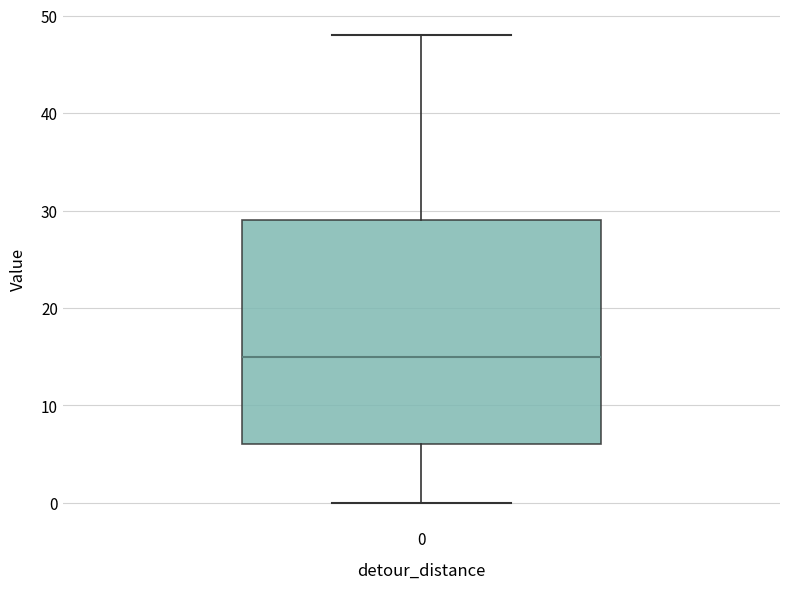

Where is the upper edge of the box at x = 0 on the y-axis? The values are not printed on the chart, so give them approximately, as read against the axis.

29